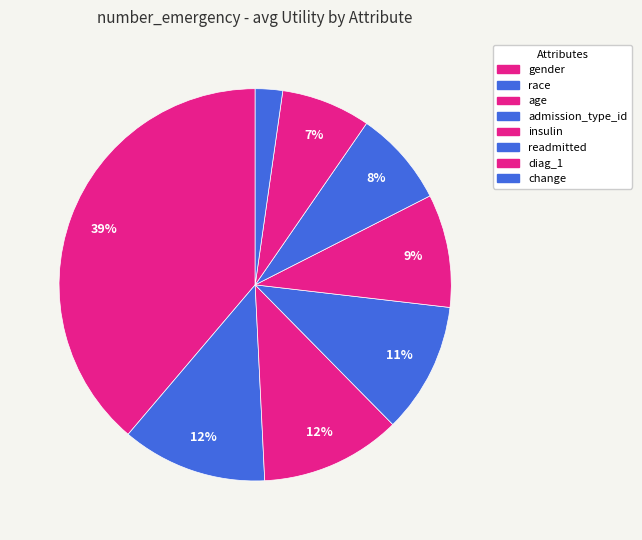

Rank the categories by value from highest to lowest.

gender, race, age, admission_type_id, insulin, readmitted, diag_1, change